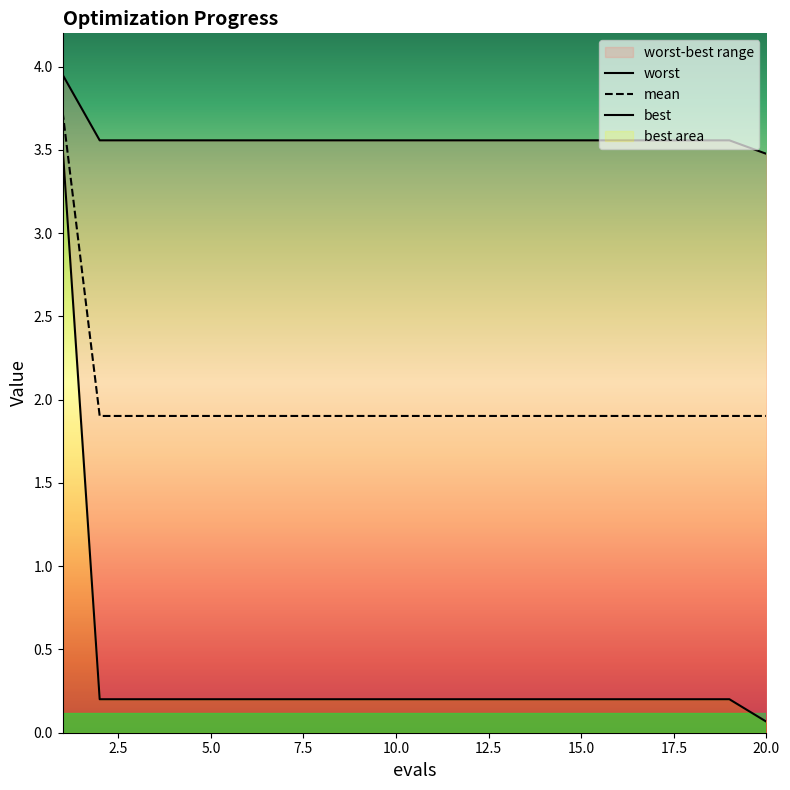

The mean series shows 2.9 at 20.0. True or false?

False